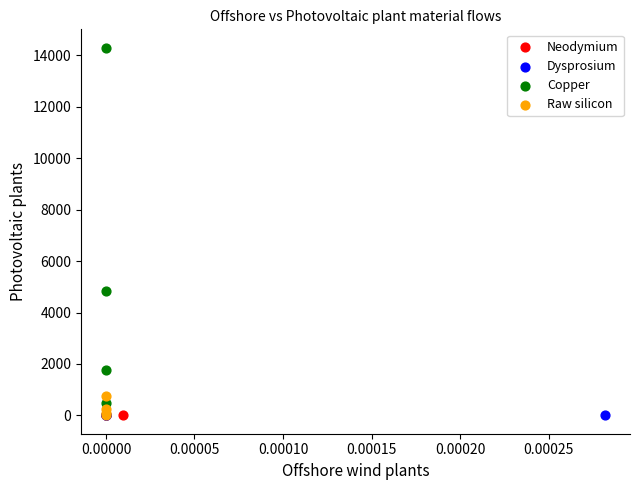

Which series reaches the maximum Y coordinate?

Copper